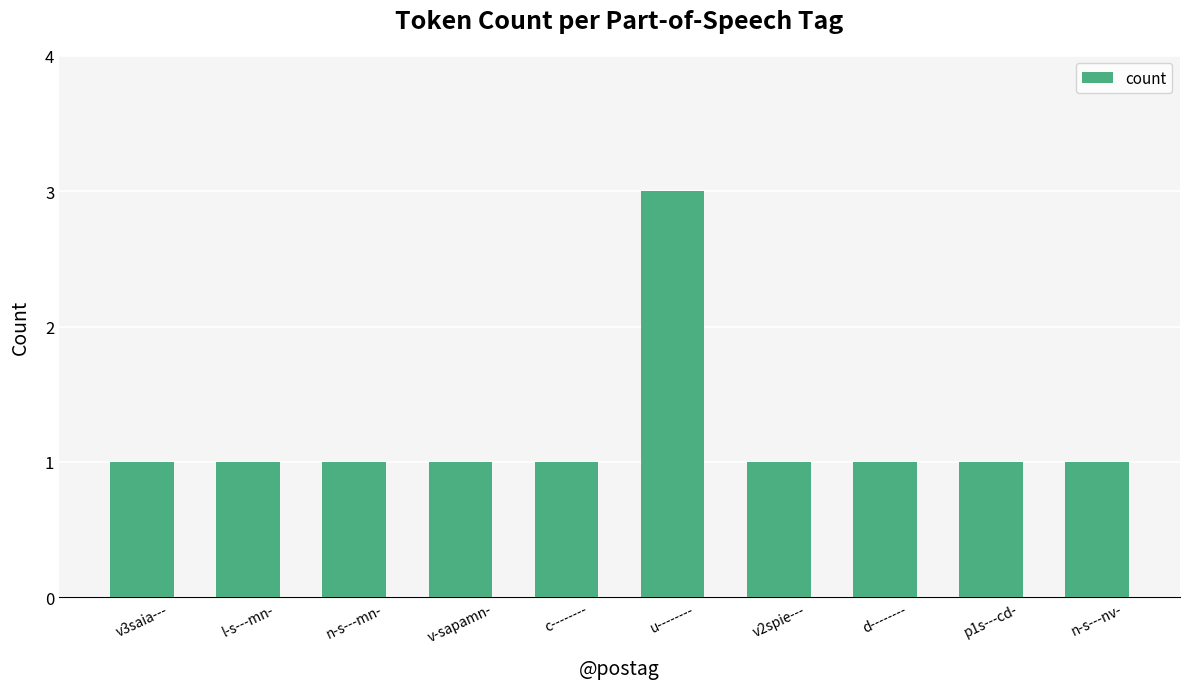

What is the maximum value shown in the chart?

3